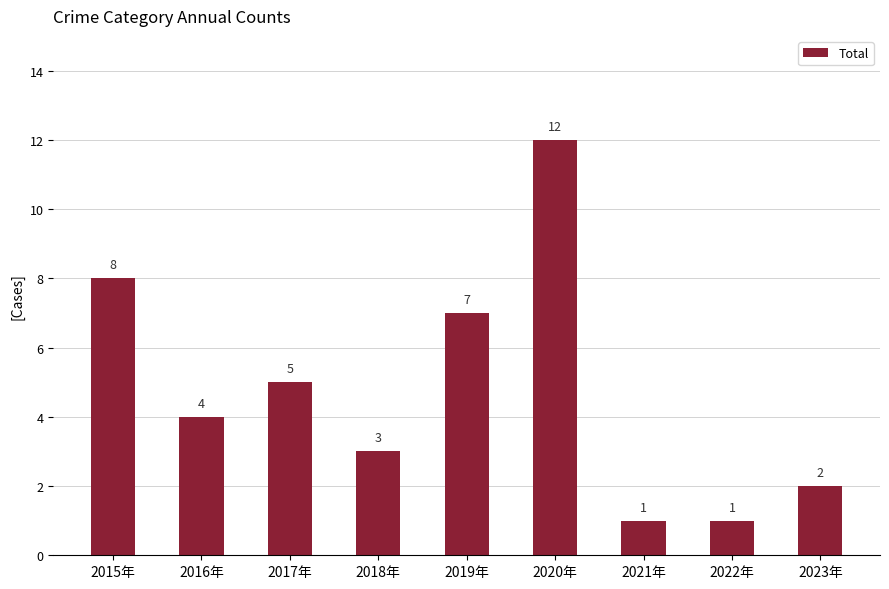

What is the label of the 8th bar from the right?

2016年